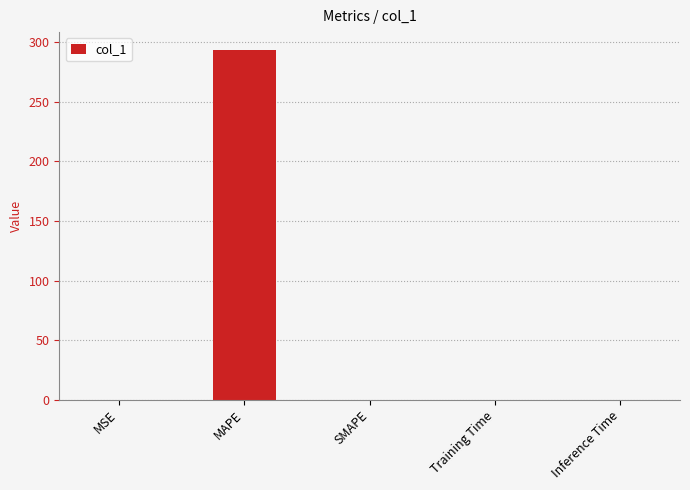

What is the maximum value shown in the chart?

294.0